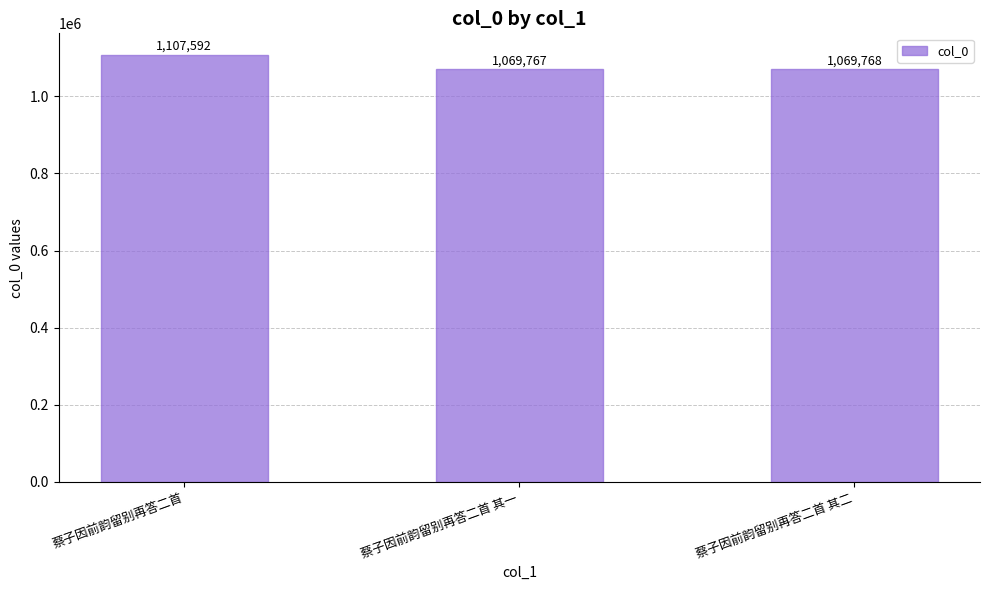

At which label does the data first exceed 1069768?

蔡子因前韵留别再答二首